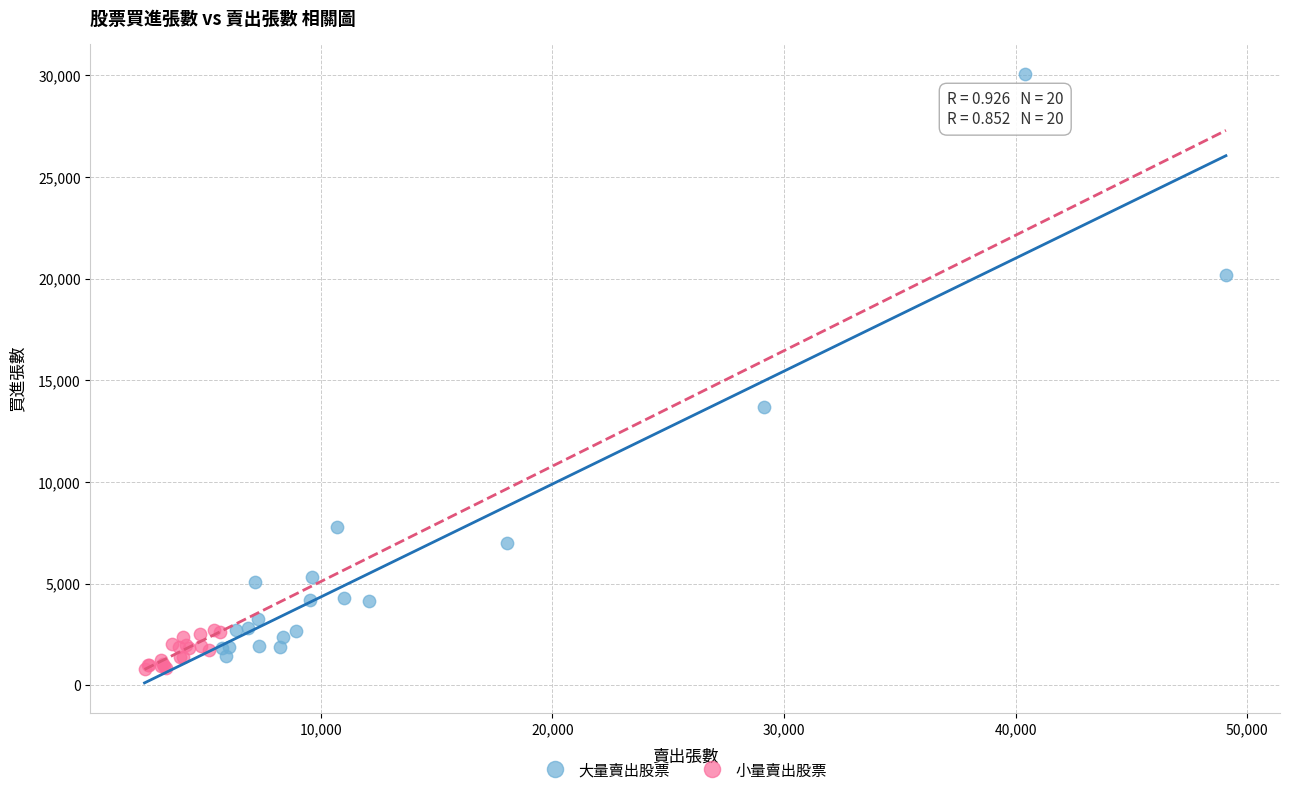

Which series reaches the maximum Y coordinate?

大量賣出股票